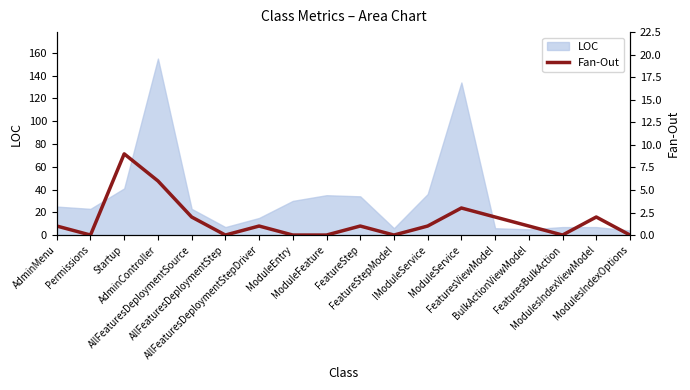

Reading right to left, what are all the values shown in this chart?

0	2	0	1	2	3	1	0	1	0	0	1	0	2	6	9	0	1